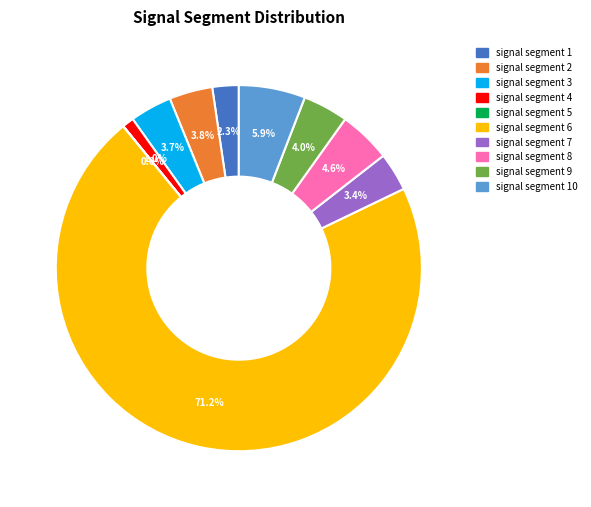

Is the sum of signal segment 2 and signal segment 8 greater than half?

No